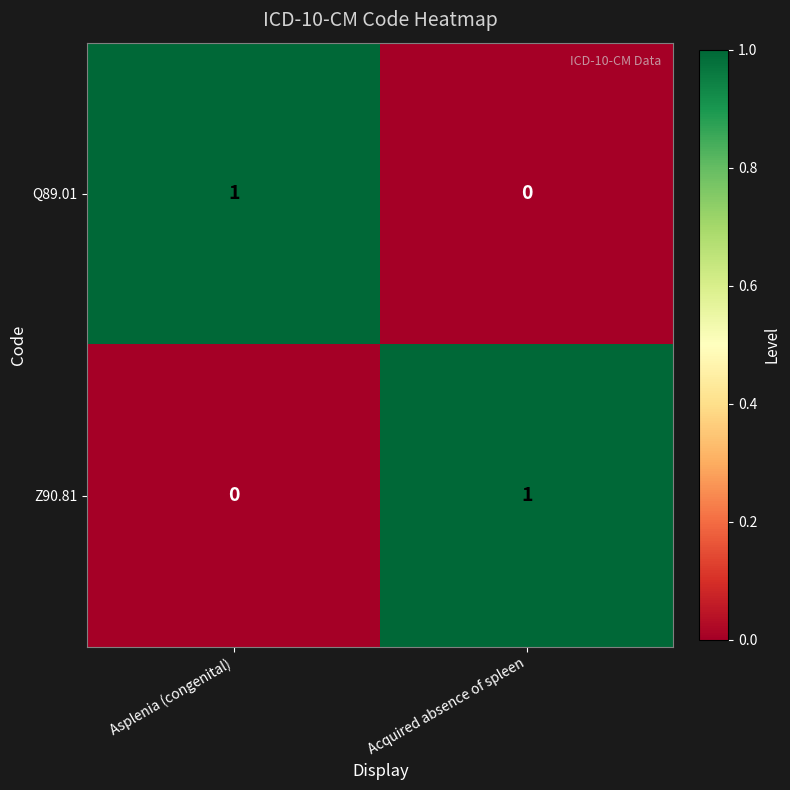

Rank the categories by Z90.81 value from highest to lowest.

Acquired absence of spleen, Asplenia (congenital)